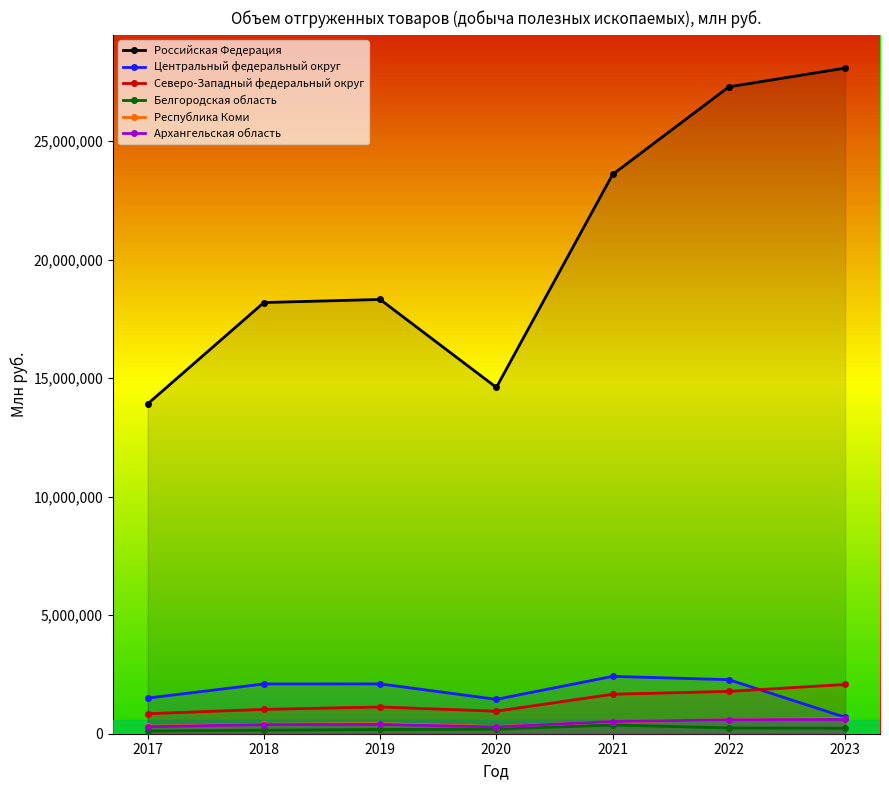

What is the sum of all Белгородская область values?

1477056